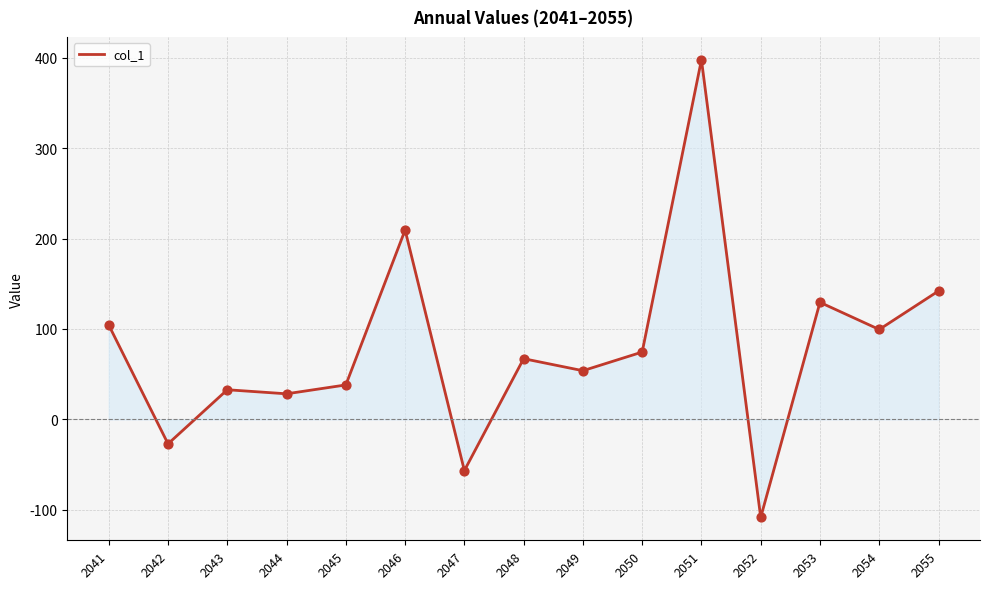

Which has a higher value, 2042 or 2045?

2045